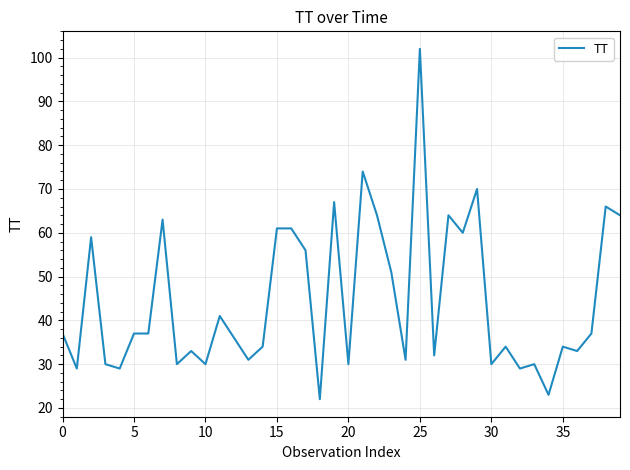

What is the difference between the maximum and minimum values?

80